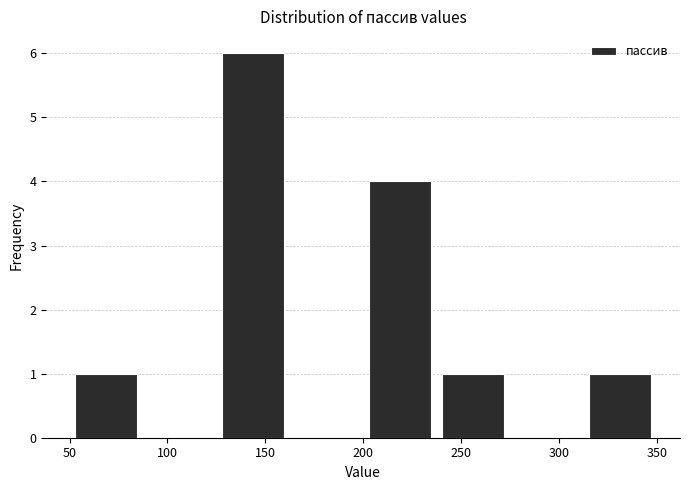

How tall is the bar that spans 200.0 to 237.5 on the x-axis? Neither the bar edges nor the heights are printed on the chart, so give them approximately, as read against the axes.

4